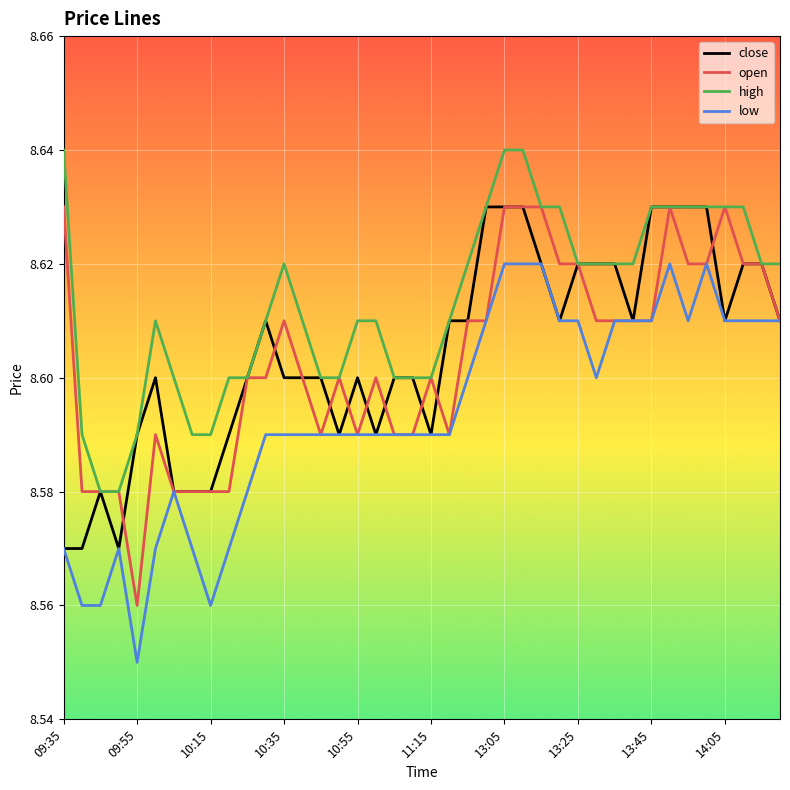

Which series has the largest total across all categories?

high